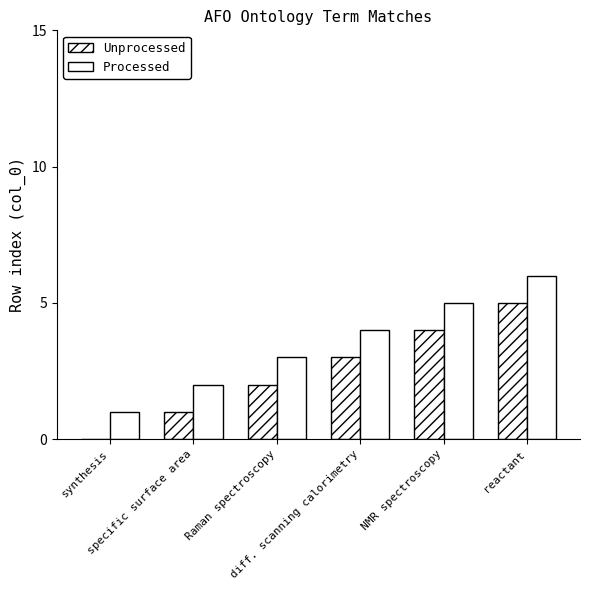

What is the difference between the second highest and second lowest values in the Unprocessed series?

3